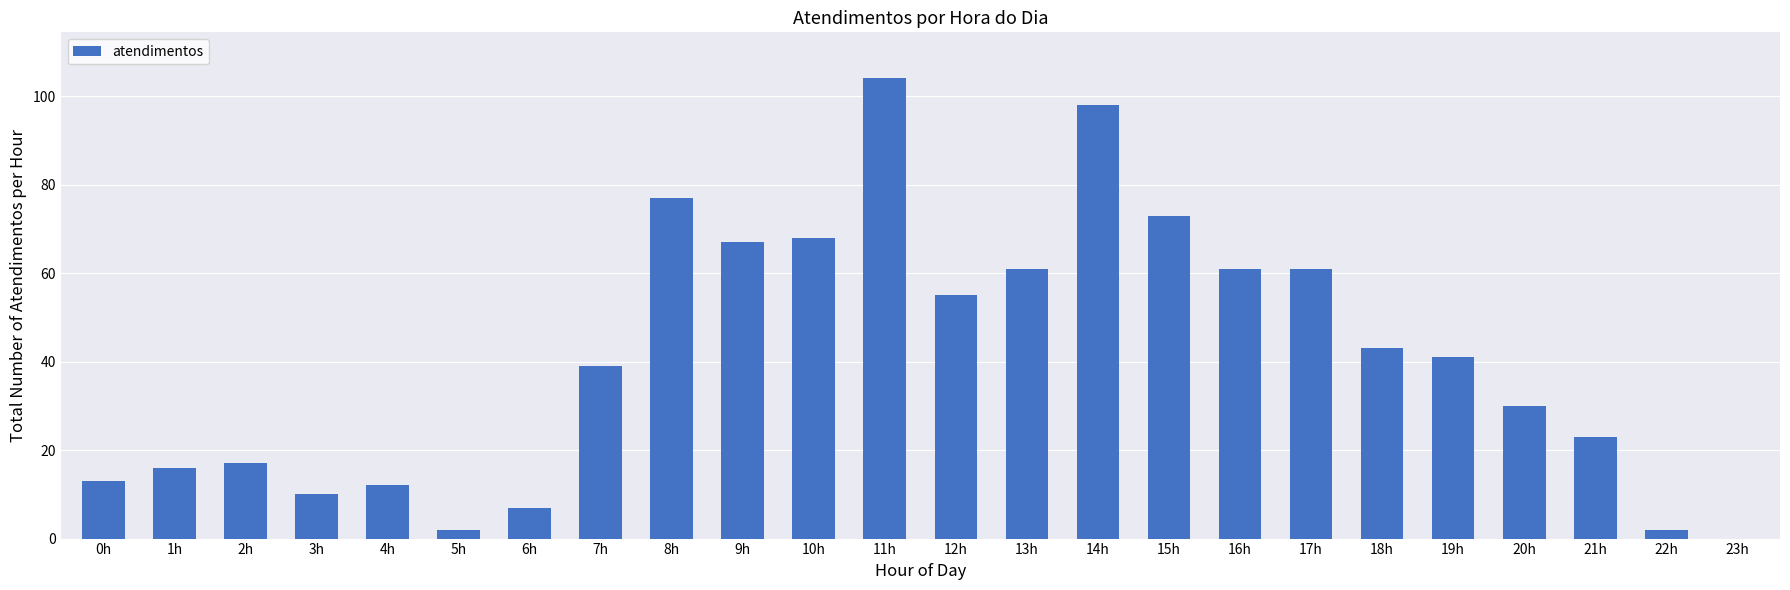

Where is the data nearest to the value 52?

12h